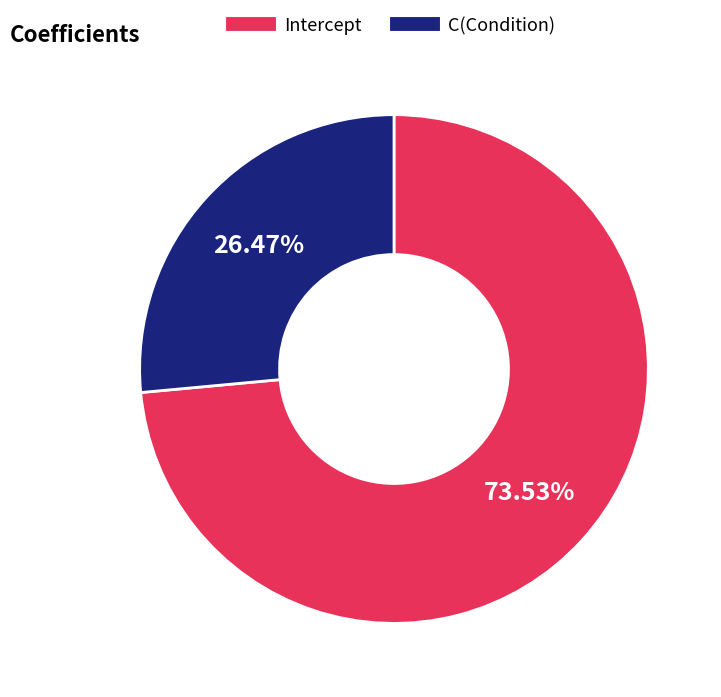

To the nearest percent, what is the difference between the Intercept and C(Condition) slice percentages?

47%